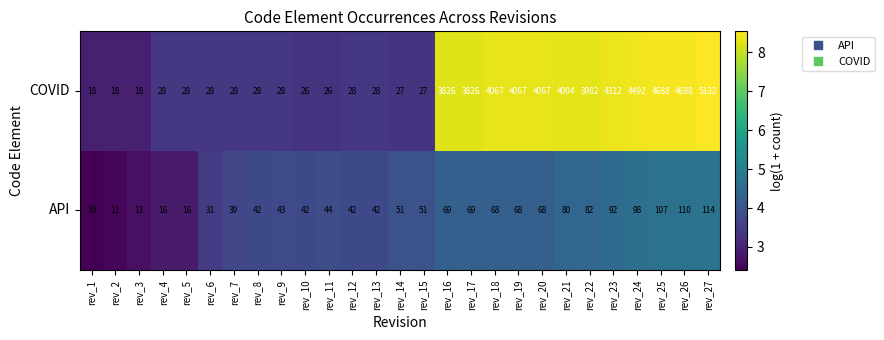

What is the minimum value shown in the chart?

10